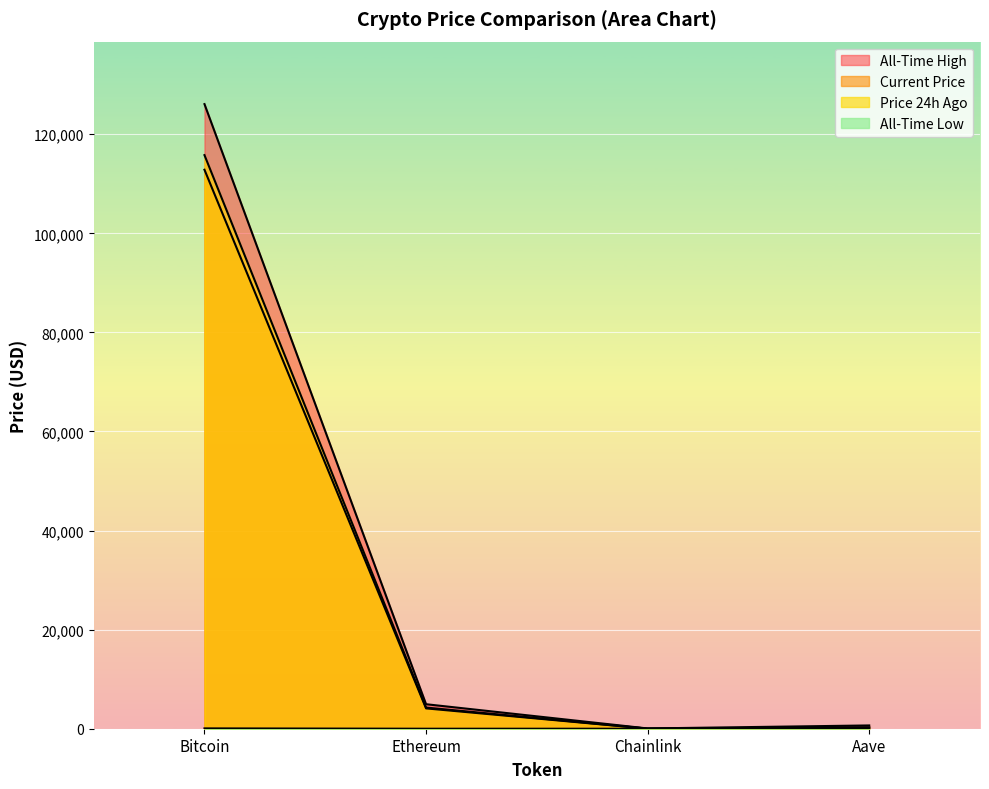

What value does the price series have at Ethereum?

4104.9